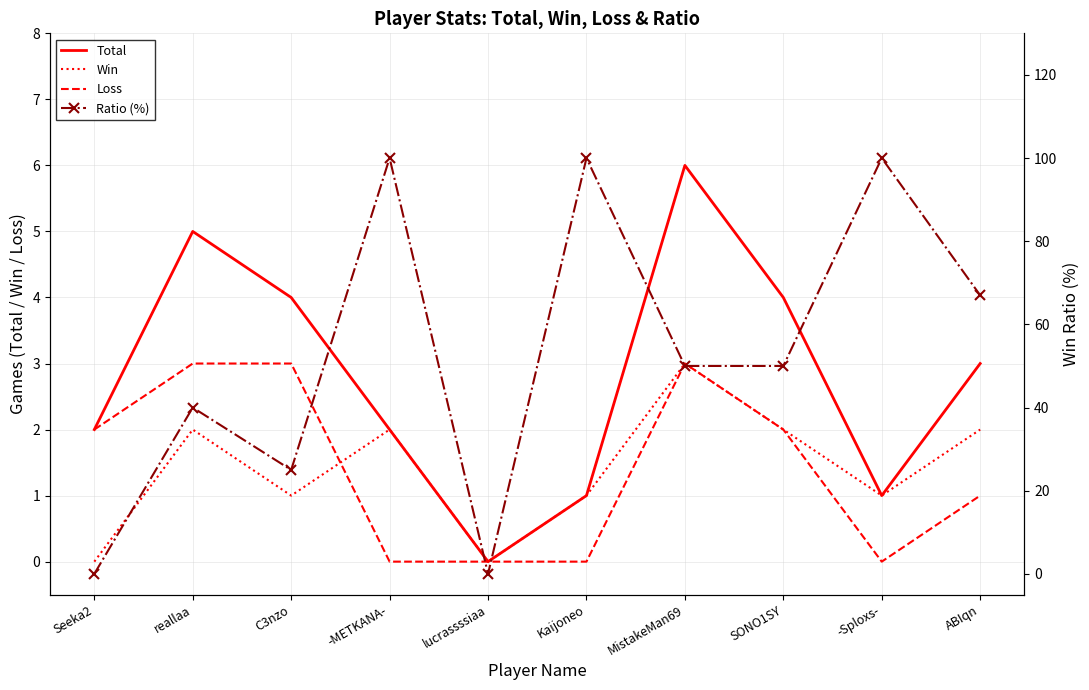

True or false: Ratio (%) has a value of 100 at -Sploxs-.

True